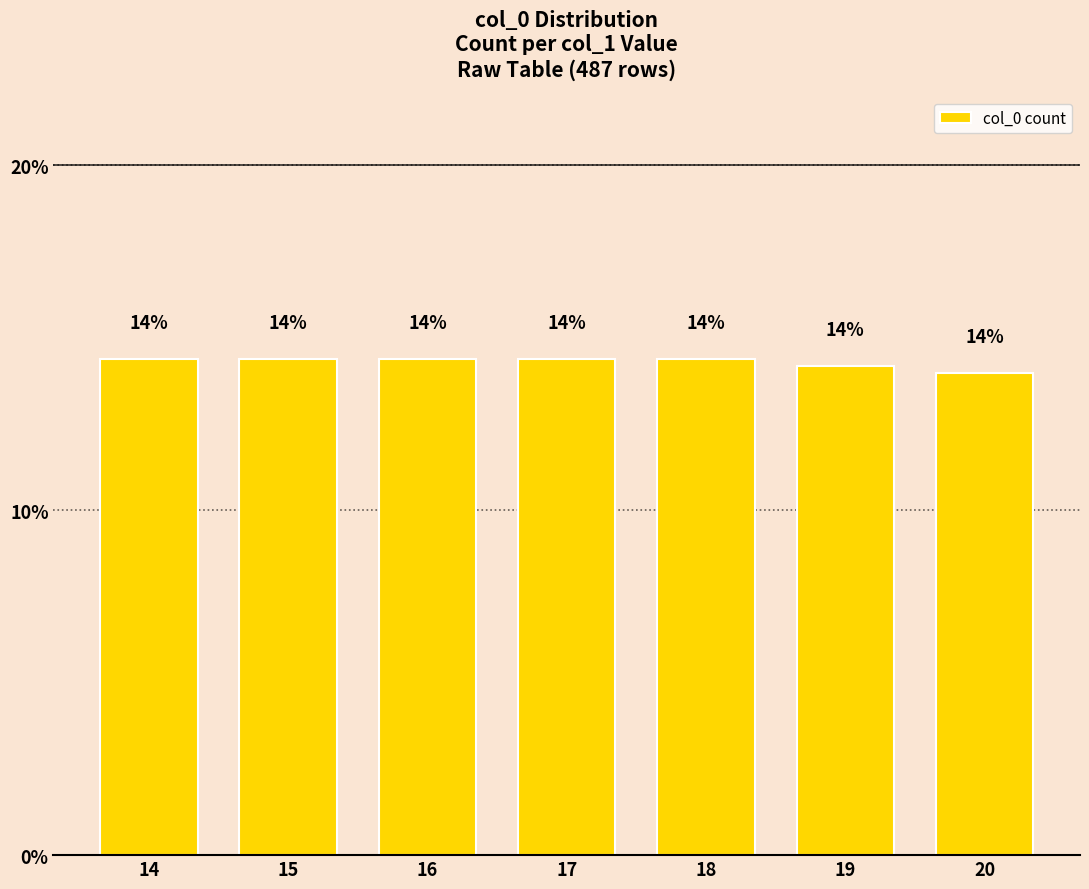

Is it true that the value at 14 is 14.4?

True